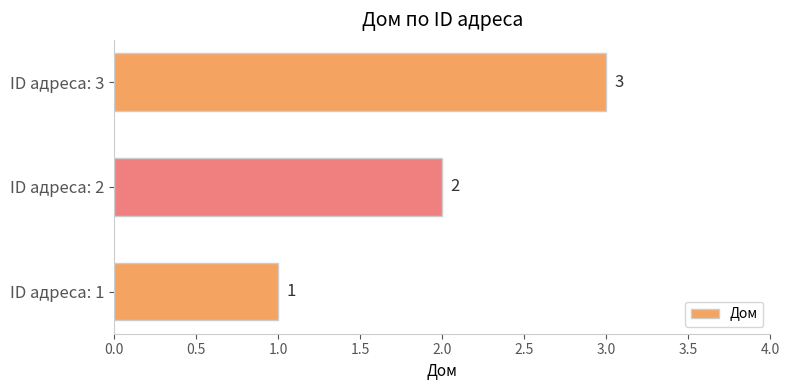

What is the approximate value at ID адреса: 3?

3